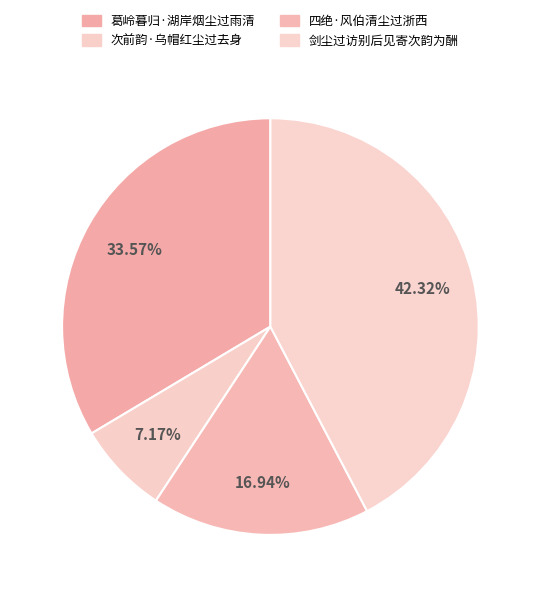

To the nearest percent, what portion does 剑尘过访别后见寄次韵为酬 represent?

42%